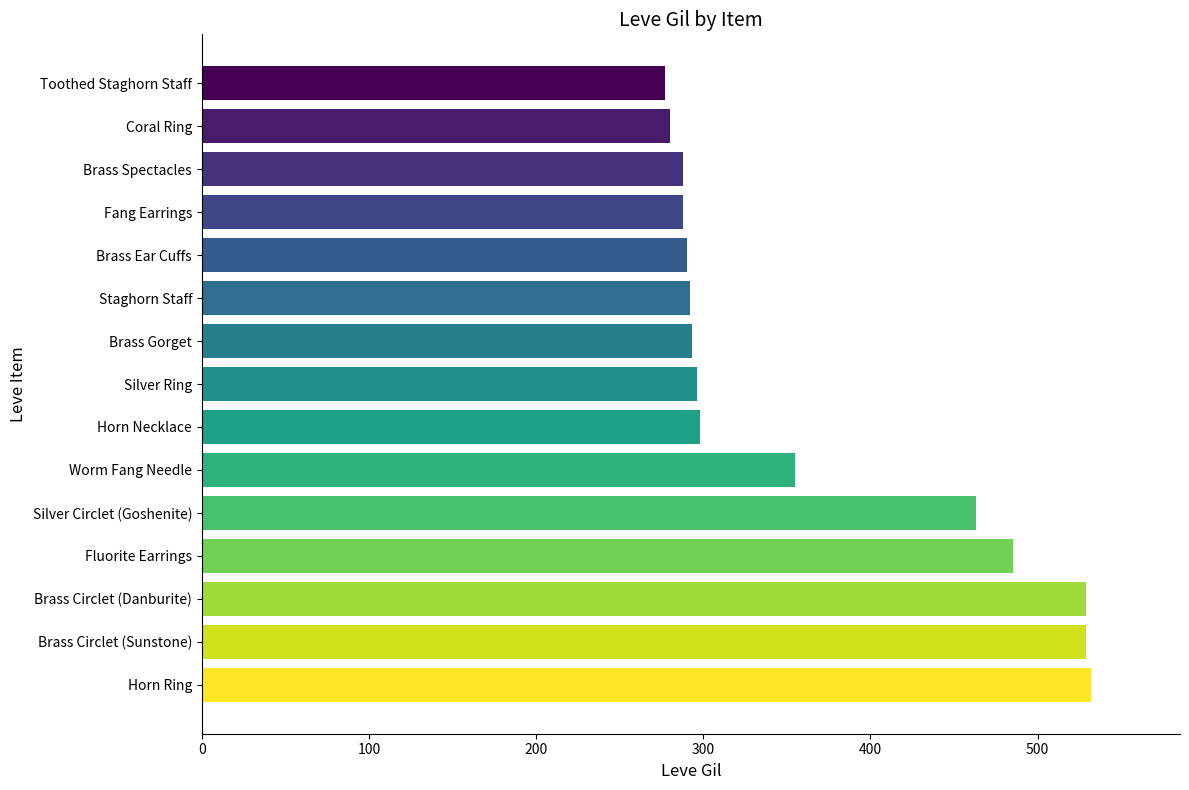

How many bars are there in total?

15